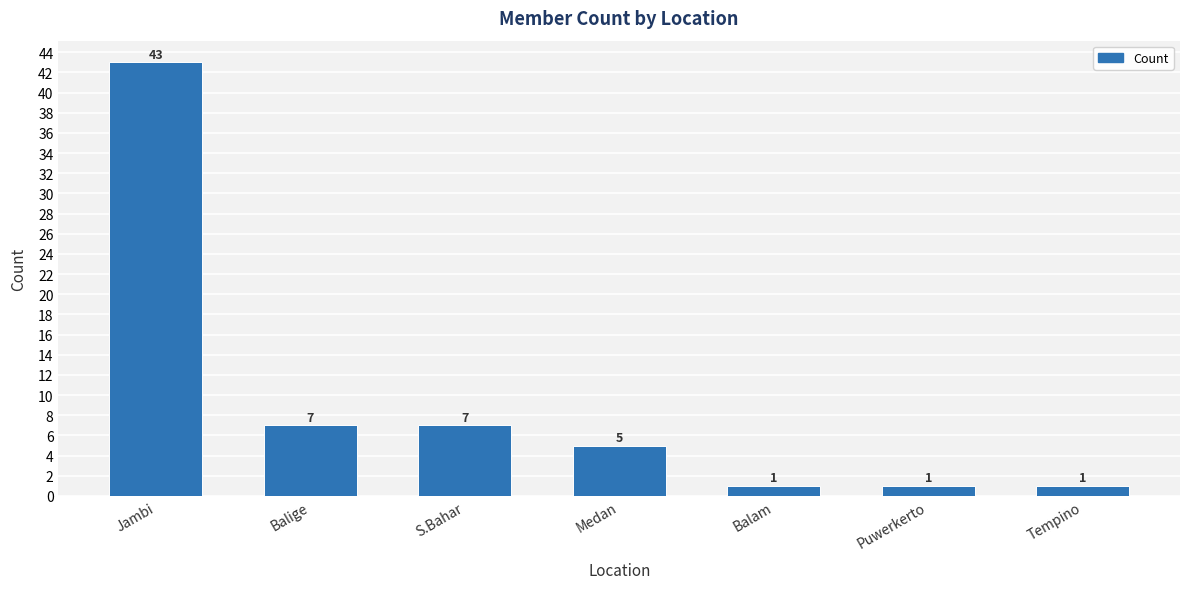

How many data points does each series have?

7